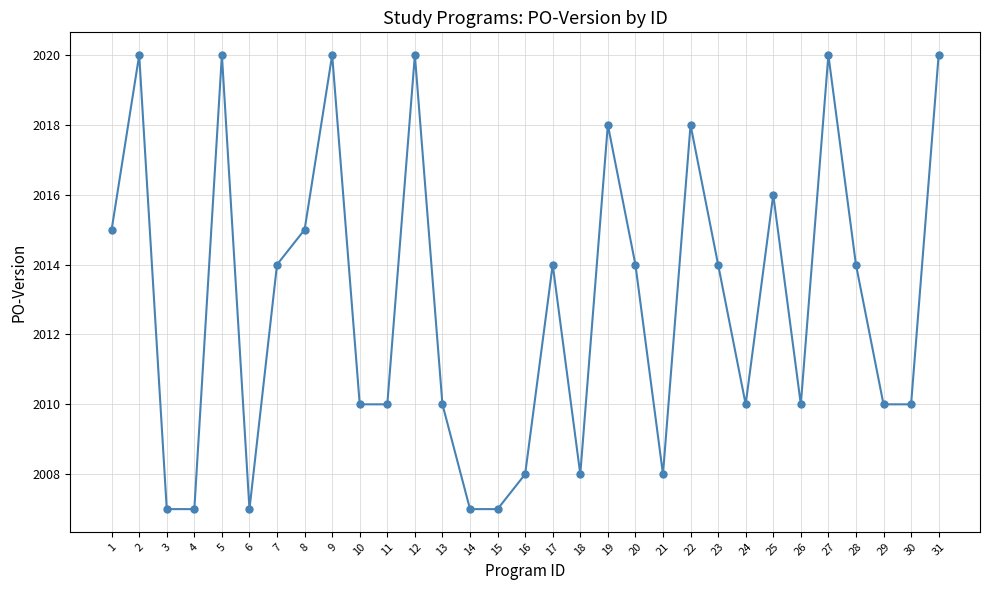

What is the difference between the maximum and minimum values?

13